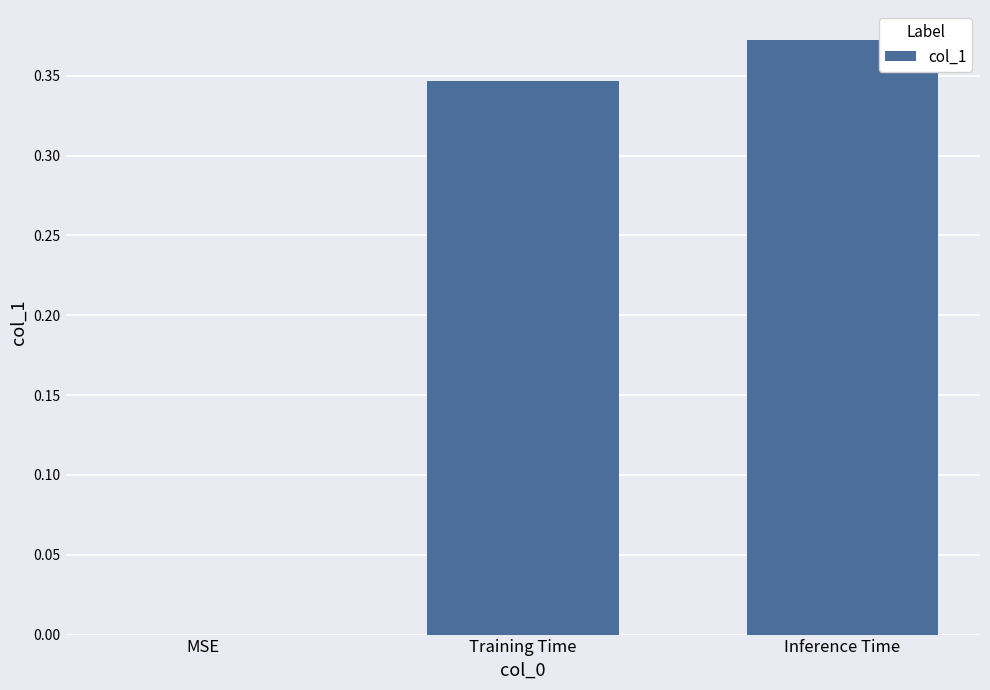

How many series are shown in this chart?

1